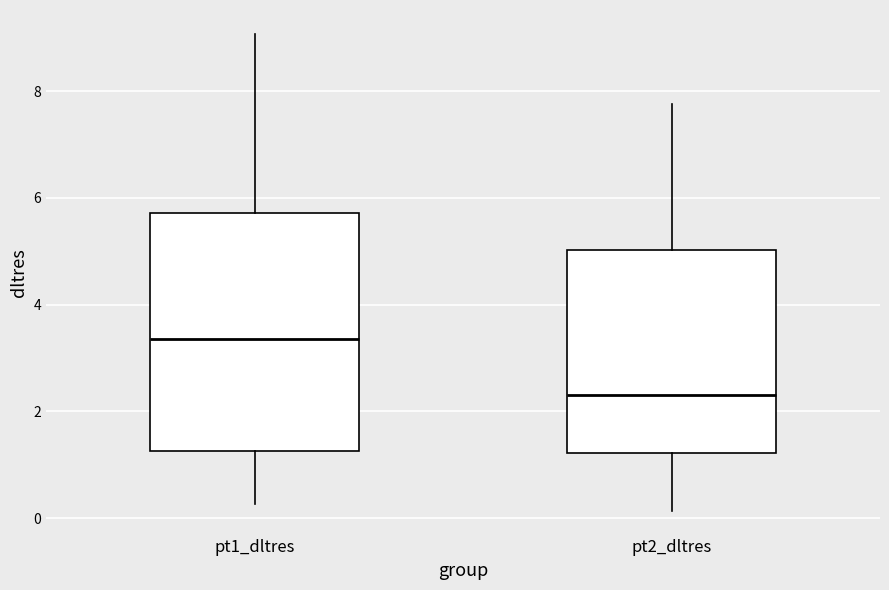

Reading left to right, read every box against the y-axis: the position of its median line, the range the box covers, and the ends of its whiskers. The values are not printed on the chart, so give them approximately, as read against the axis.

pt1_dltres: median 3.4, box 1.2 to 5.8, whiskers 0.2 to 9.0
pt2_dltres: median 2.4, box 1.2 to 5.0, whiskers 0.2 to 7.8